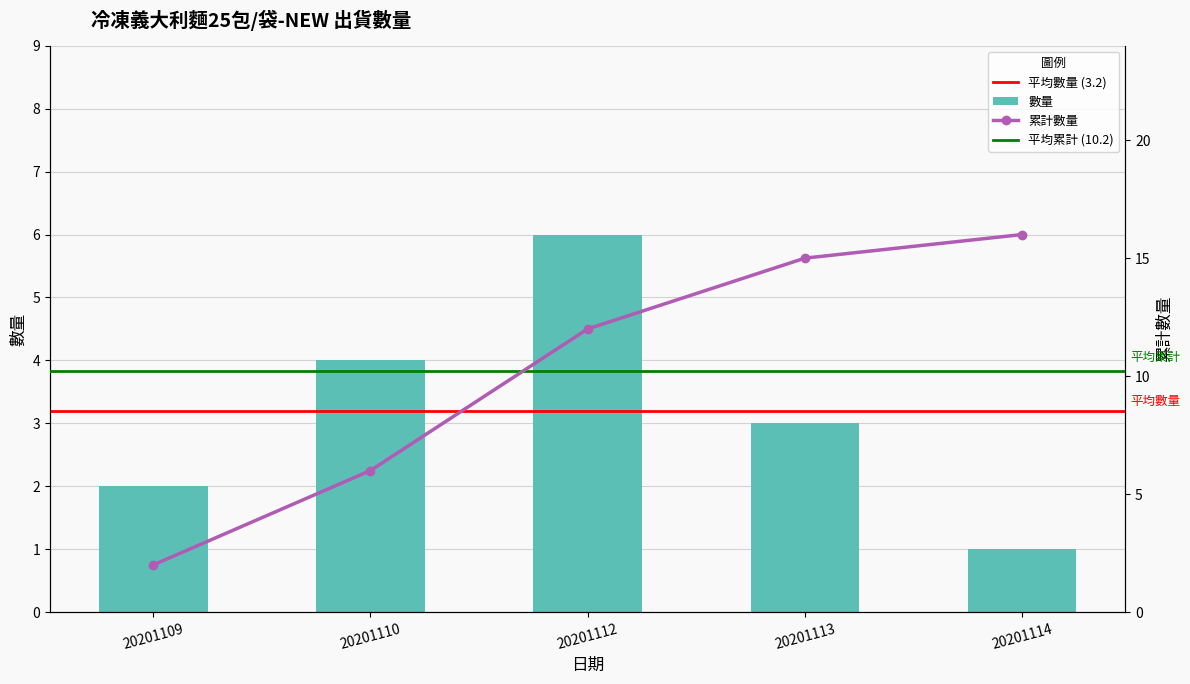

Reading left to right, transcribe all the data shown in this chart.

20201109=2	20201110=4	20201112=6	20201113=3	20201114=1